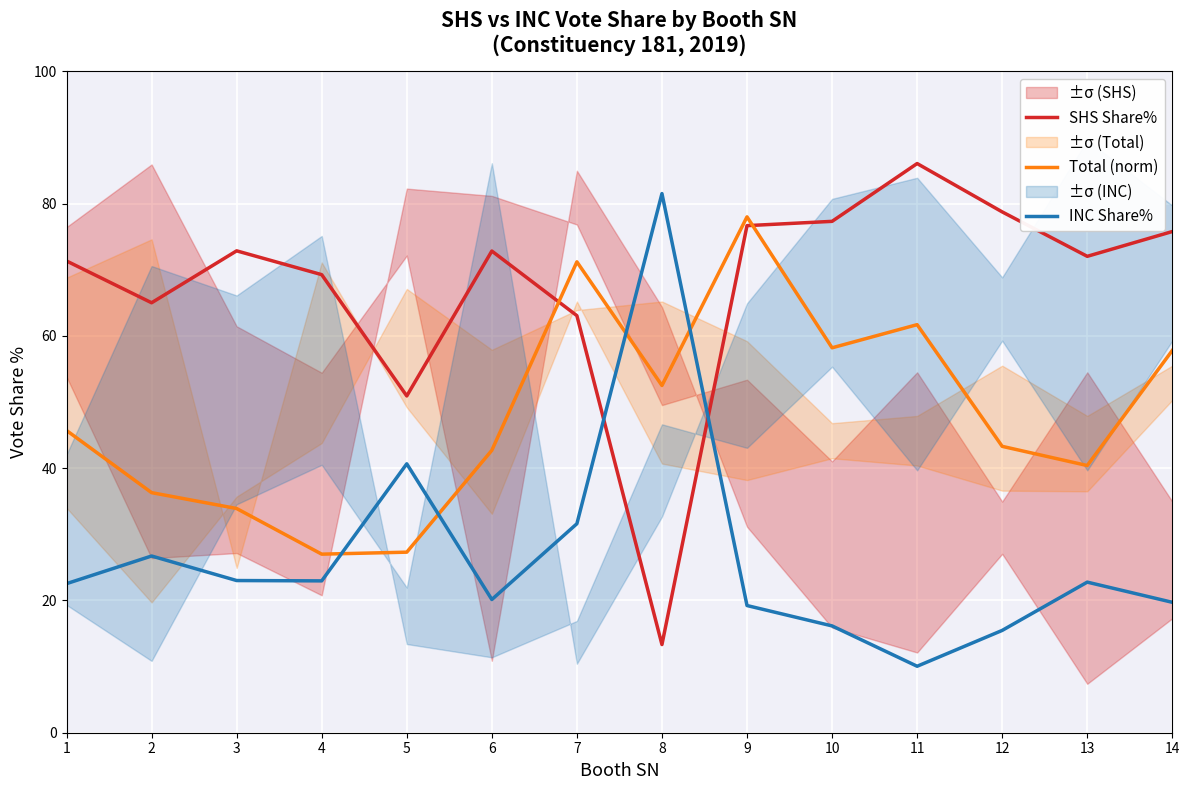

Reading left to right, extract all data points from this chart.

SHS Share%: 1=71.3	2=65.0	3=72.9	4=69.3	5=50.9	6=72.8	7=63.1	8=13.3	9=76.7	10=77.3	11=86.1	12=78.8	13=72.0	14=75.8
Total (norm): 1=45.7	2=36.3	3=33.9	4=27.0	5=27.3	6=42.7	7=71.2	8=52.5	9=78.0	10=58.2	11=61.7	12=43.3	13=40.4	14=57.8
INC Share%: 1=22.5	2=26.7	3=23.0	4=23.0	5=40.7	6=20.1	7=31.6	8=81.5	9=19.2	10=16.1	11=10.1	12=15.5	13=22.8	14=19.7